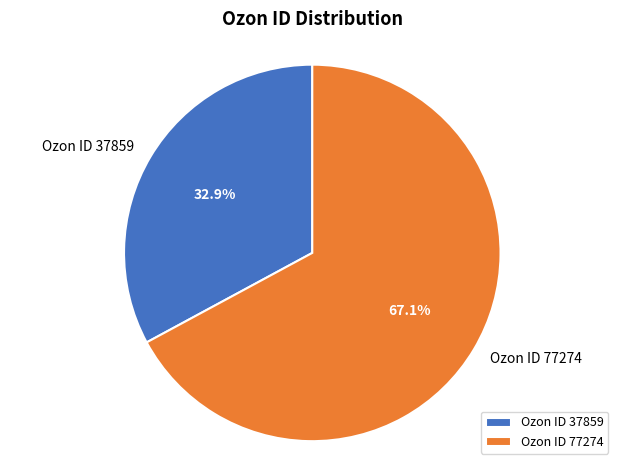

Which category has the smallest portion of the pie?

Ozon ID 37859